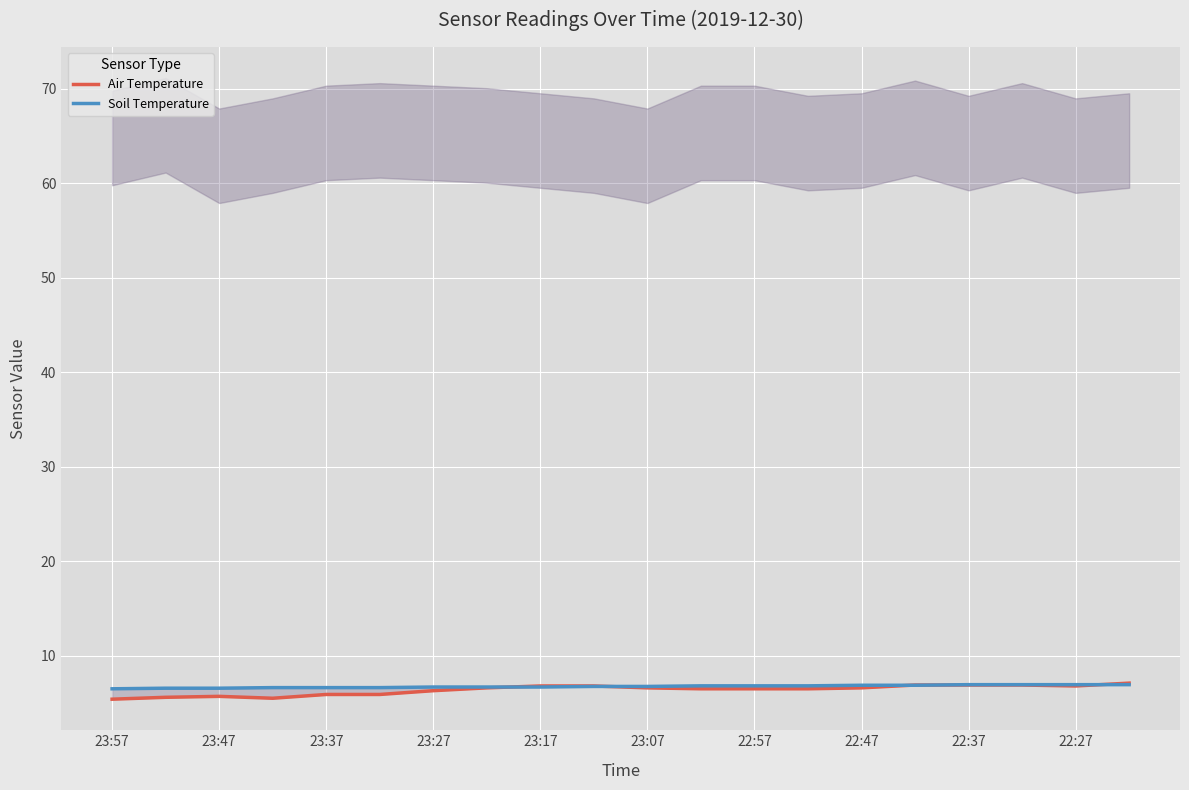

At which label does Soil Temperature reach its minimum?

23:57